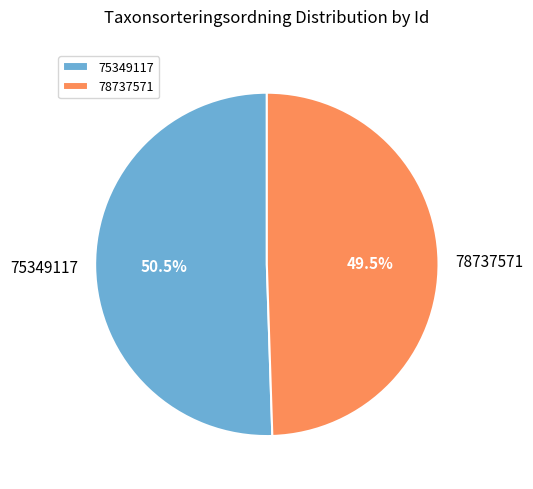

What percentage do 75349117 and 78737571 together represent?

100.0%